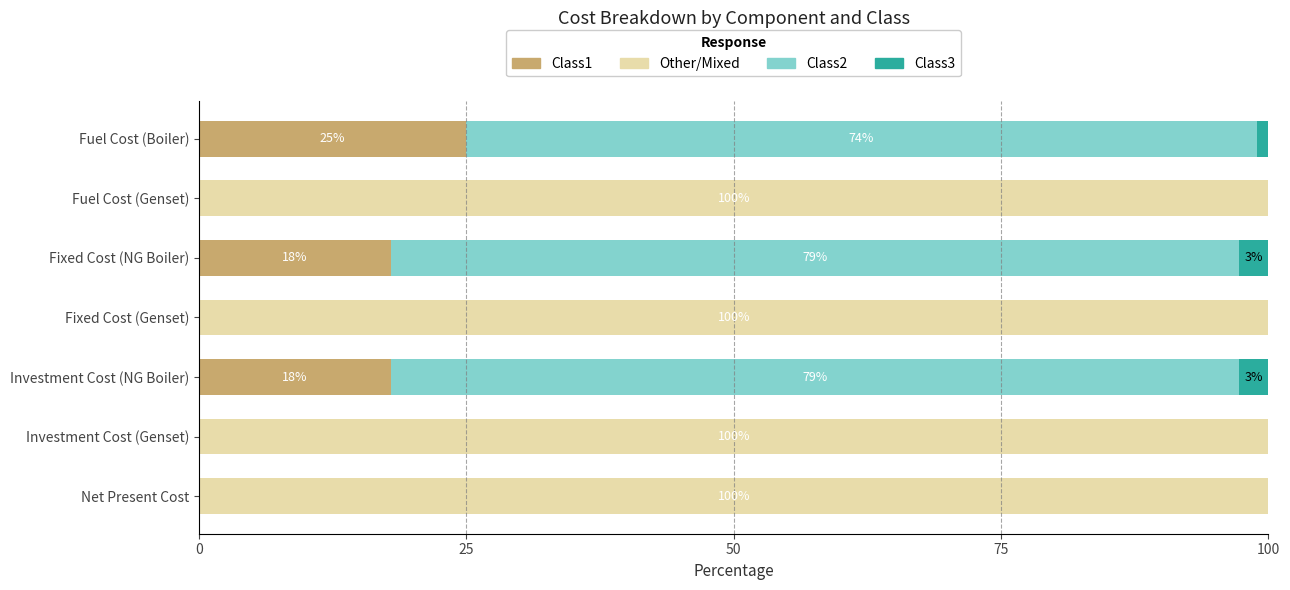

The value of Class1 at Fuel Cost (Boiler) is 32.7. True or false?

False